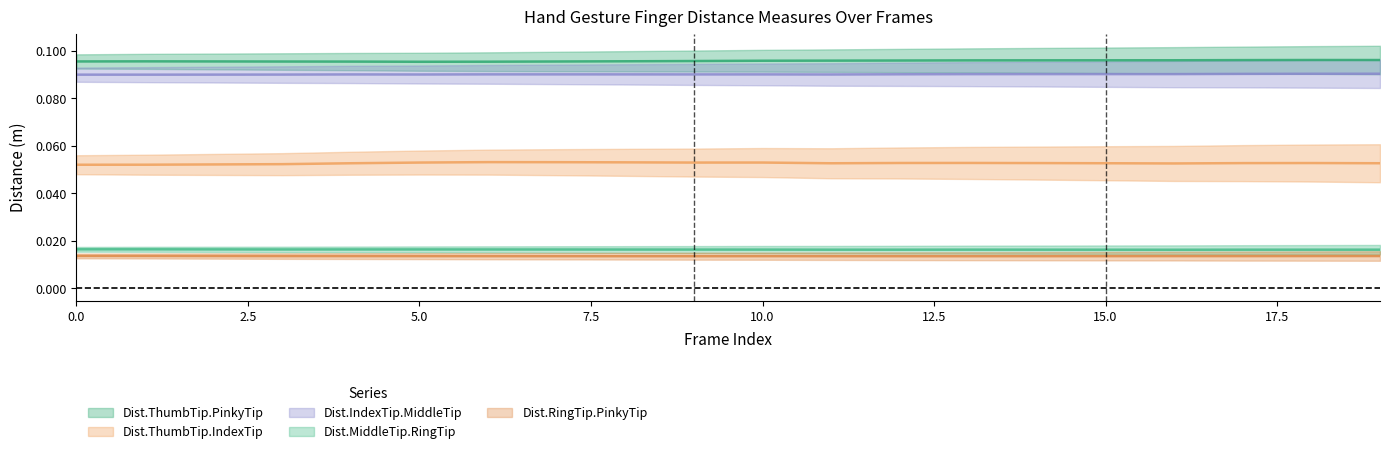

Is this an area chart (filled region under the line)?

No